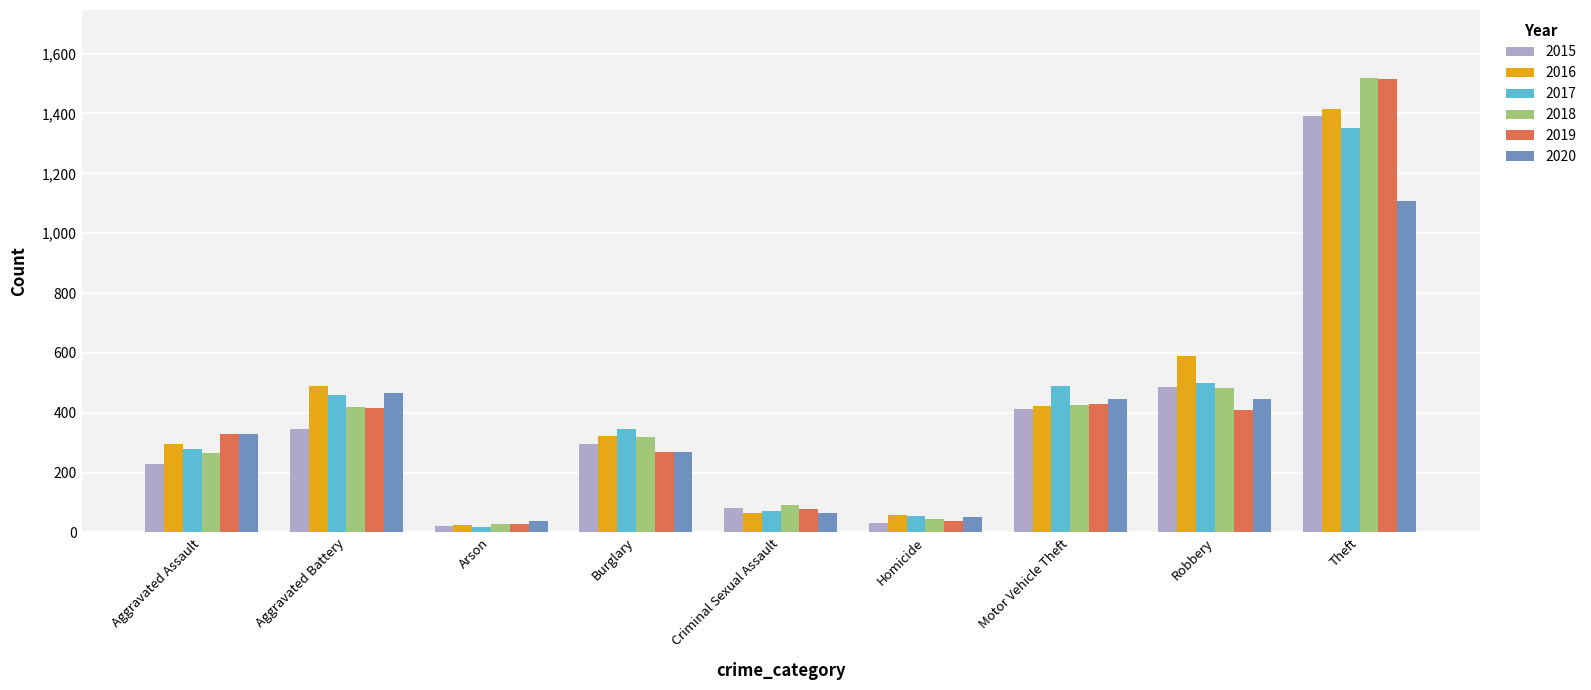

Which series has the largest range (max minus min)?

2018